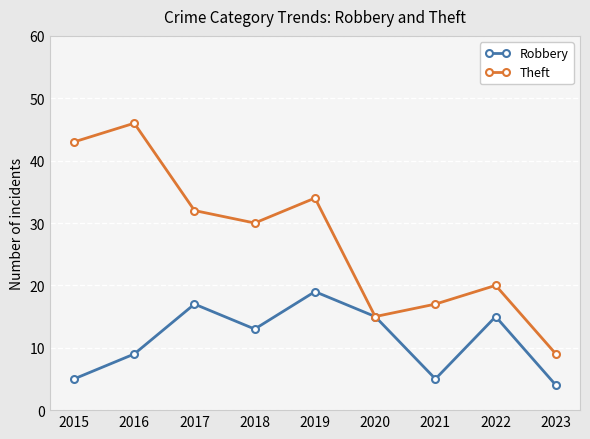

How many series are shown in this chart?

2